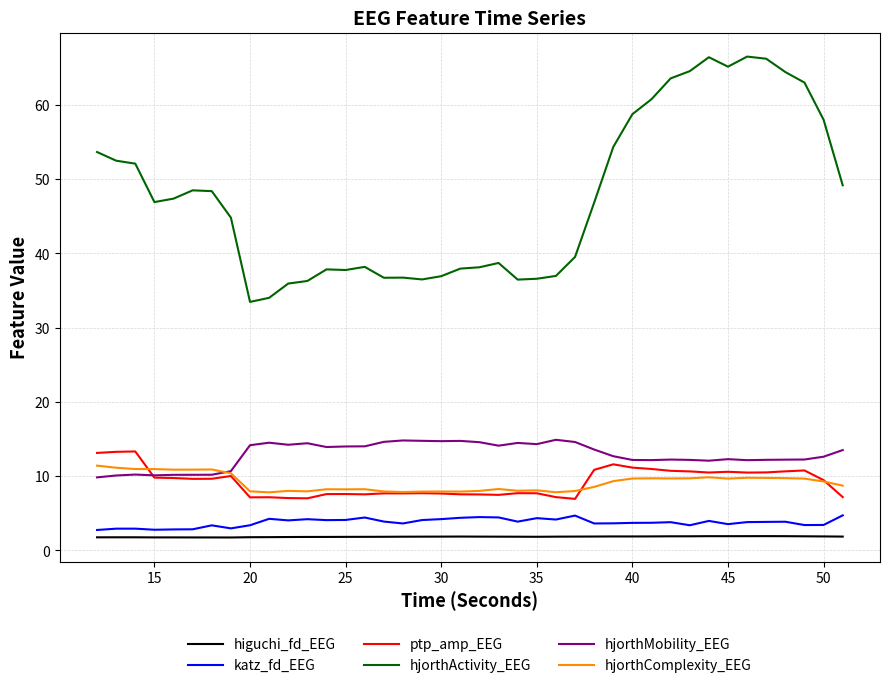

What is the greatest value displayed?

66.5